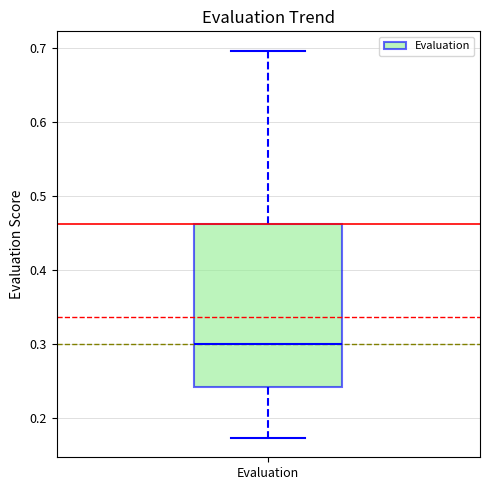

Transcribe this box plot: give where the median line is, the range the box spans, and where the two whiskers end, as read against the y-axis. The values are not printed on the chart, so give them approximately, as read against the axis.

median 0.30, box 0.24 to 0.46, whiskers 0.17 to 0.70